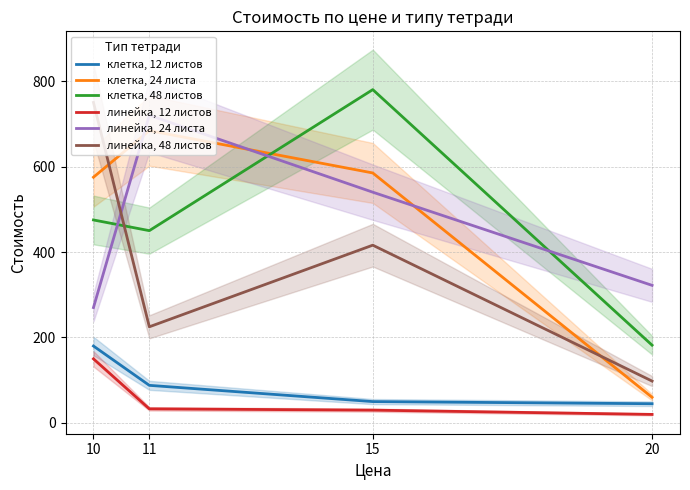

How many values in the линейка, 12 листов series exceed 33?

1